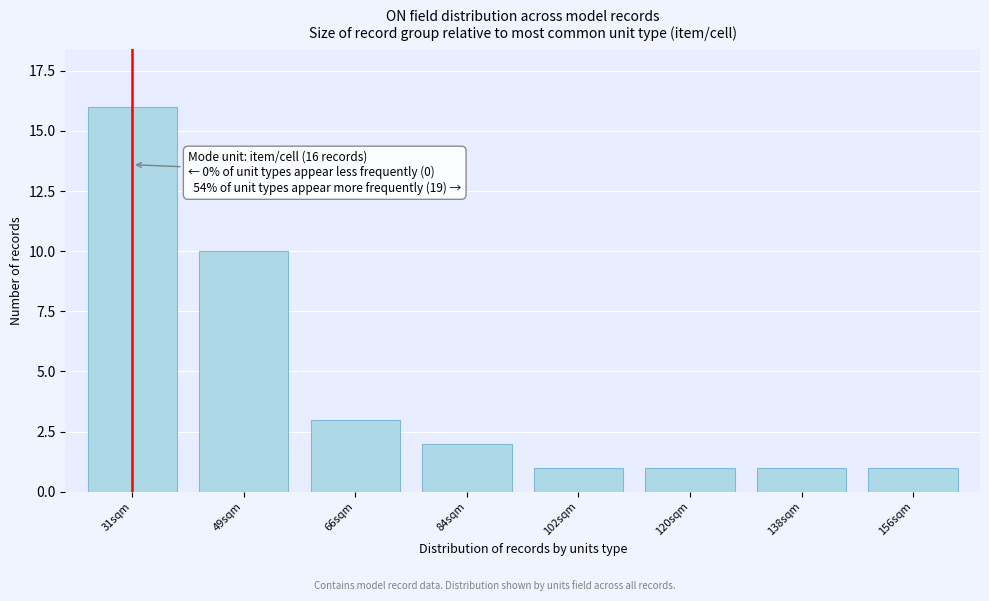

Reading right to left, extract all data points from this chart.

1	1	1	1	2	3	10	16